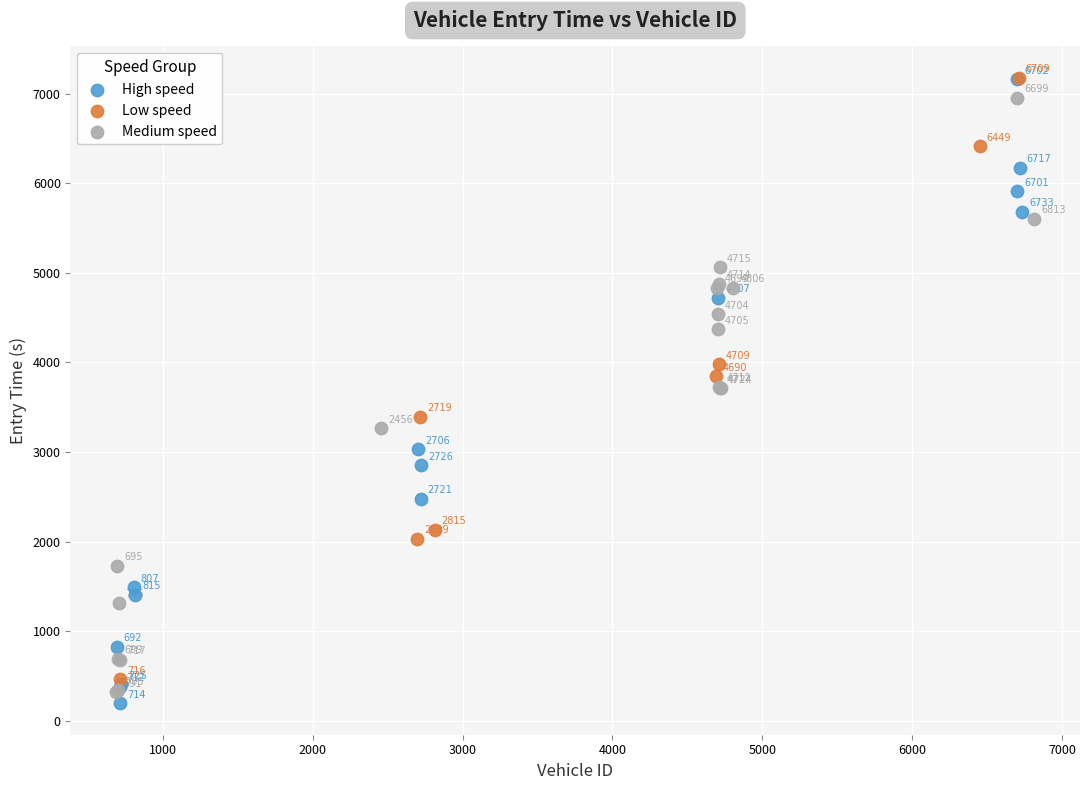

Which series reaches the minimum Y coordinate?

High speed